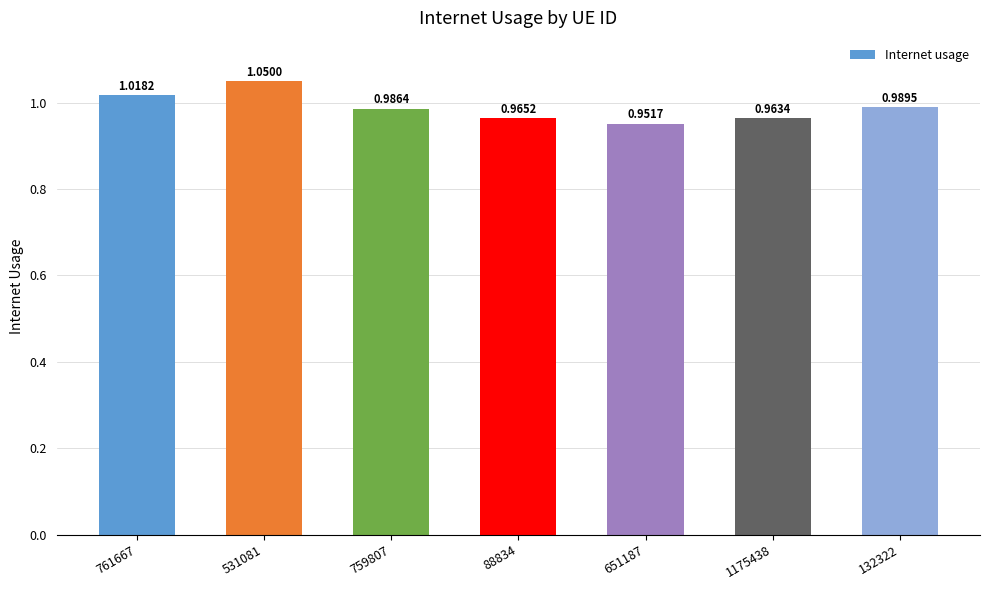

What is the sum of all values?

6.9